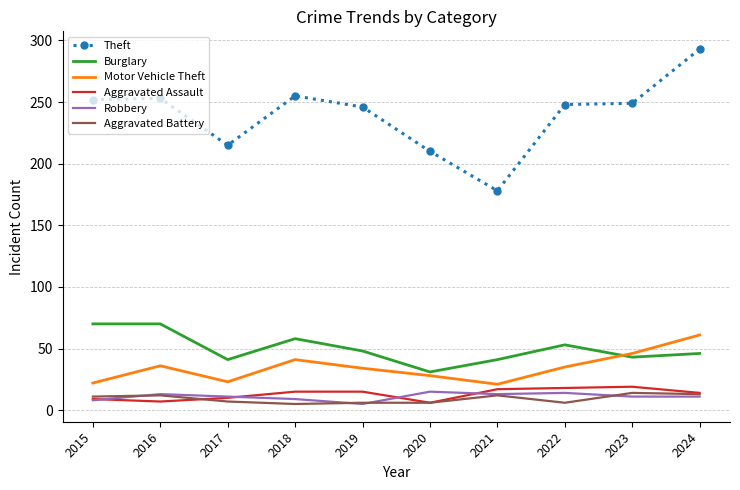

Which series has the widest spread of values?

Theft